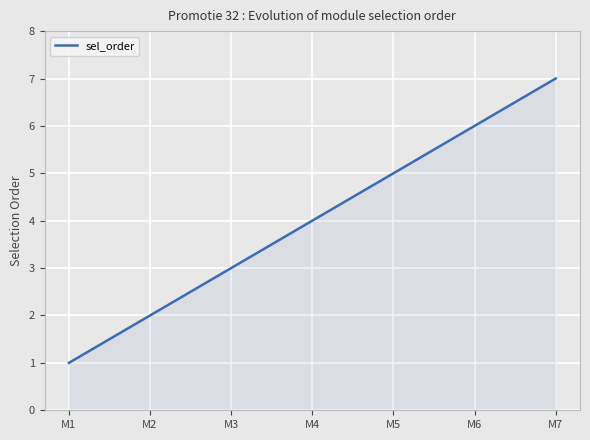

Does the chart have visible grid lines?

Yes